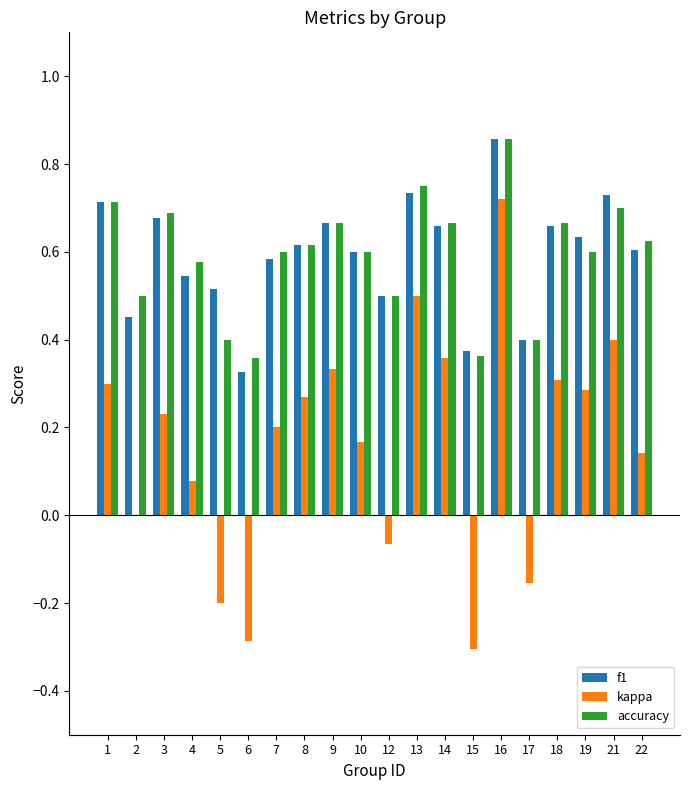

True or false: kappa has a value of 0.2 at 10.

True